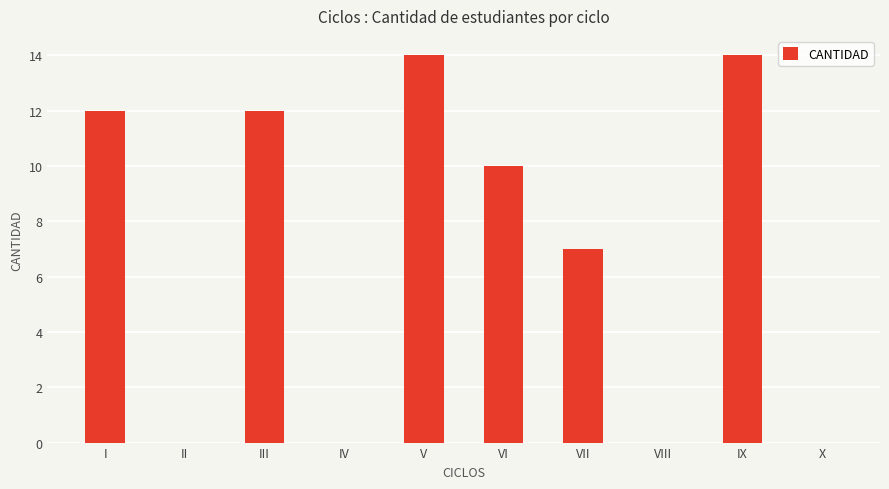

What is the ratio of the value at VI to the value at III?

0.8